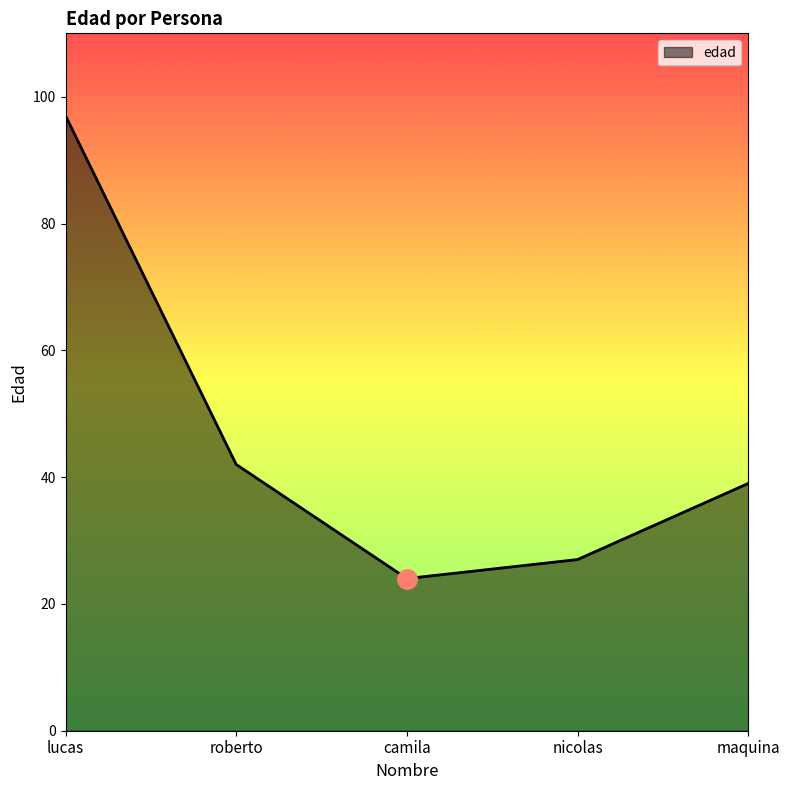

At which label does the data first exceed 39?

lucas